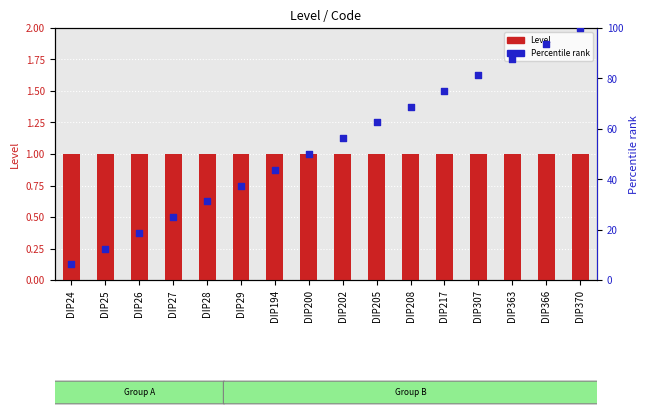

What is the total value across all series at DIP307?

82.2